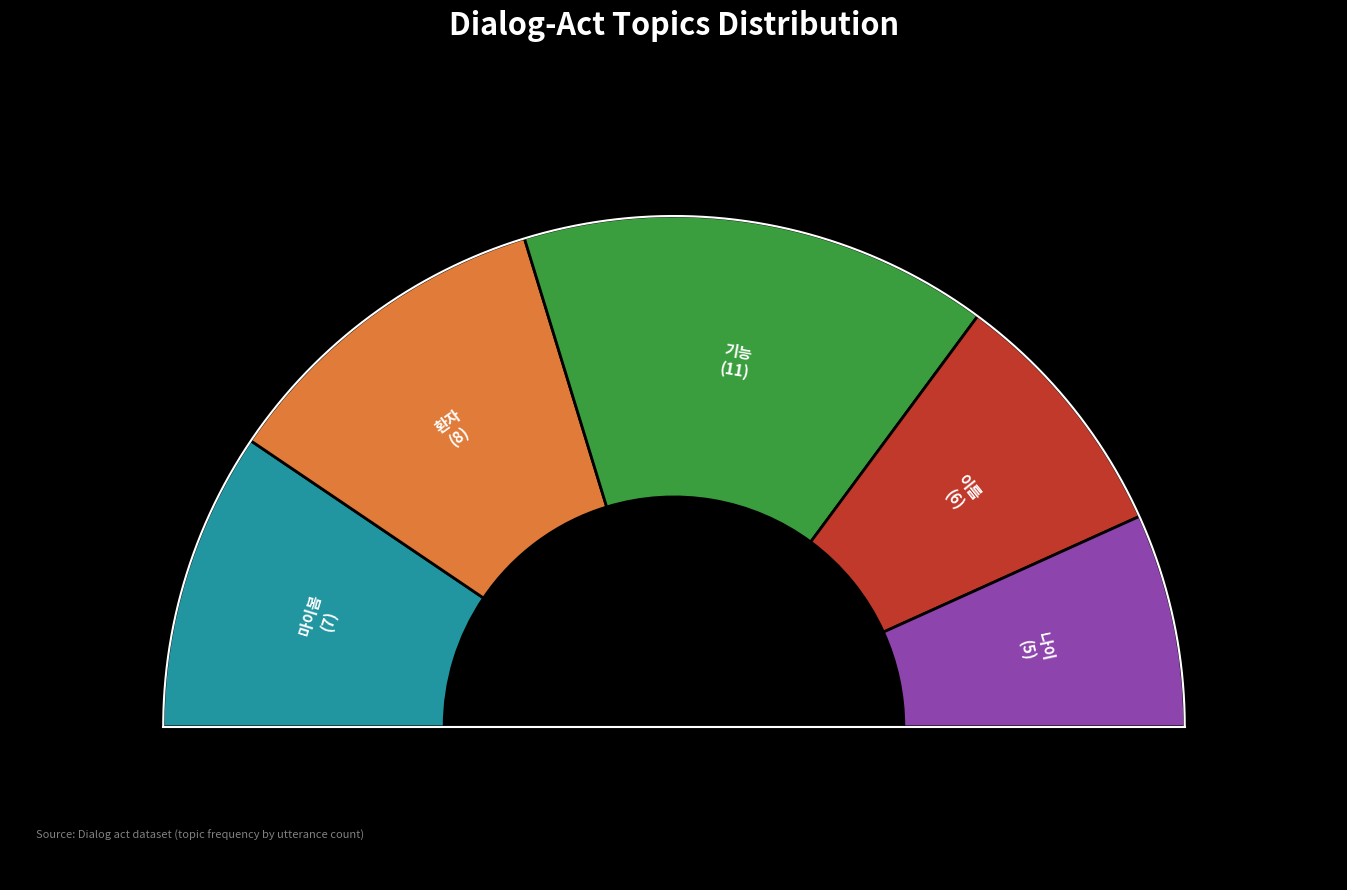

Rank the categories by value from highest to lowest.

기능, 환자, 마이봄, 이름, 나이